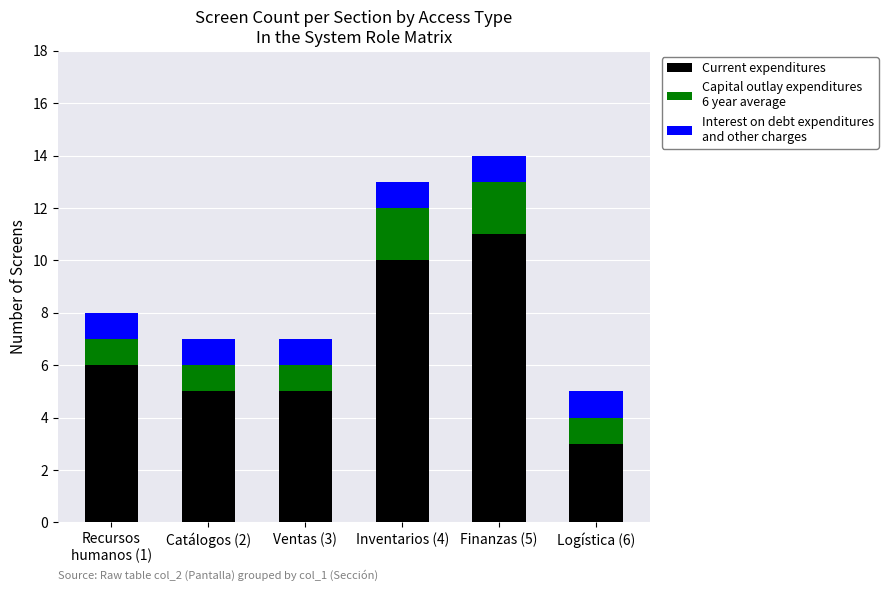

Count the number of categories in the chart.

6